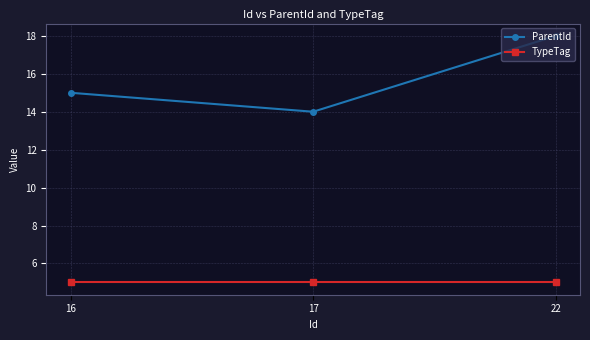

What is the lowest value of the TypeTag series?

5